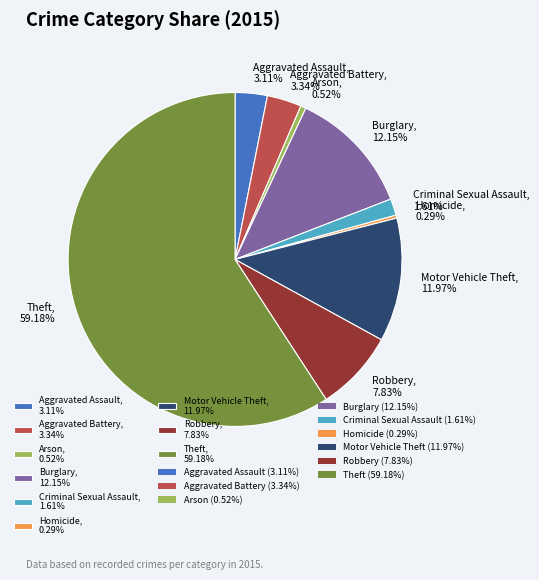

Is the sum of Motor Vehicle Theft, 11.97% and Burglary, 12.15% greater than half?

No